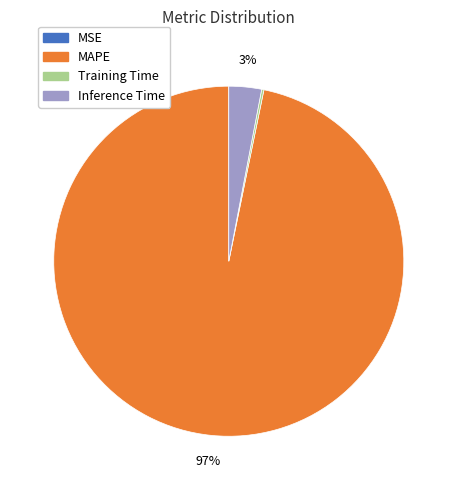

True or false: Inference Time accounts for 14% of the total.

False